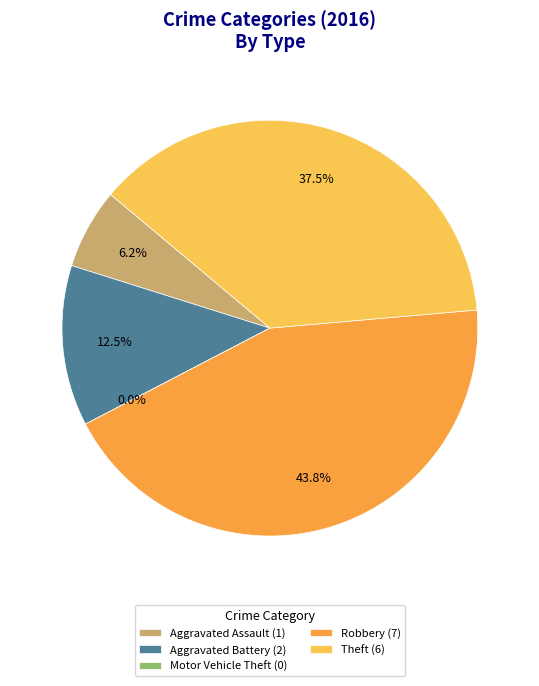

How many segments does this pie chart have?

5